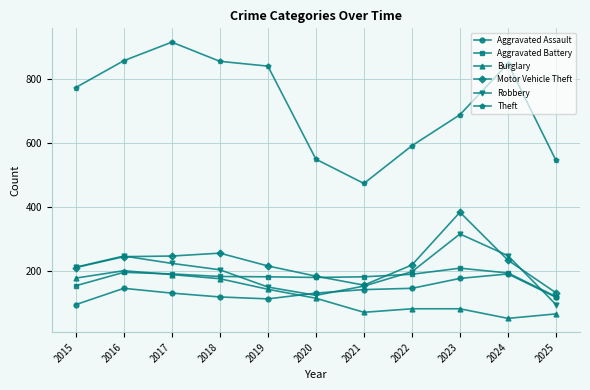

True or false: Theft and Motor Vehicle Theft cross at least once.

False